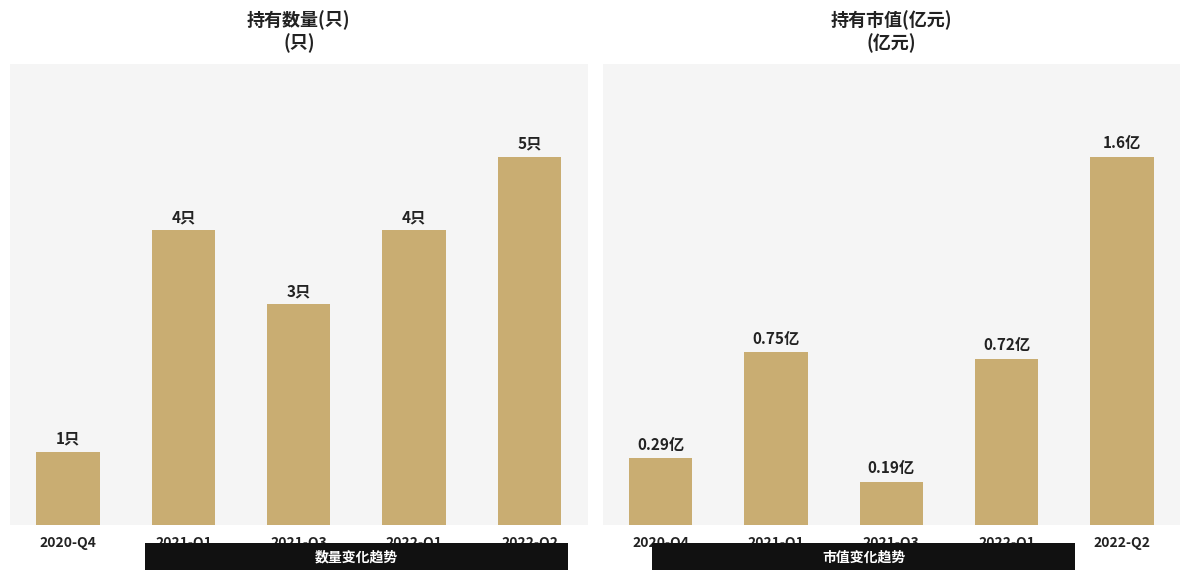

What is the approximate value of 持有数量(只) at 2021-Q3?

3.0